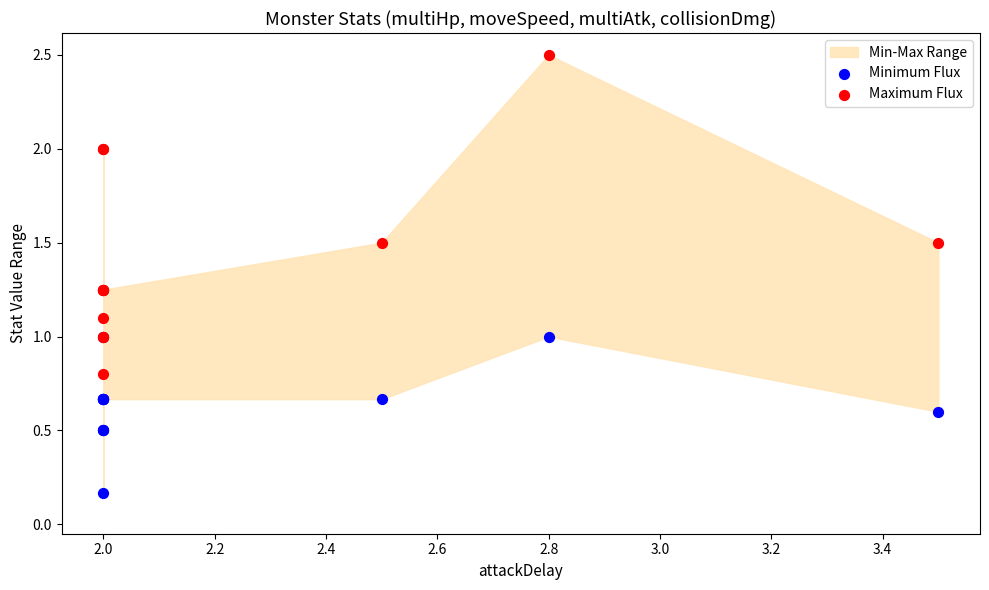

Which series reaches the minimum Y coordinate?

Minimum Flux